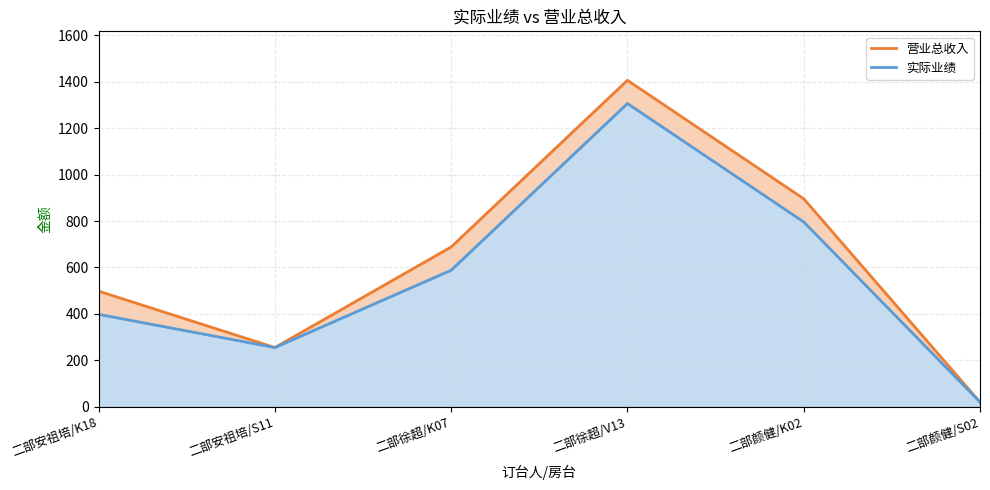

True or false: 营业总收入 and 实际业绩 intersect in this chart.

False